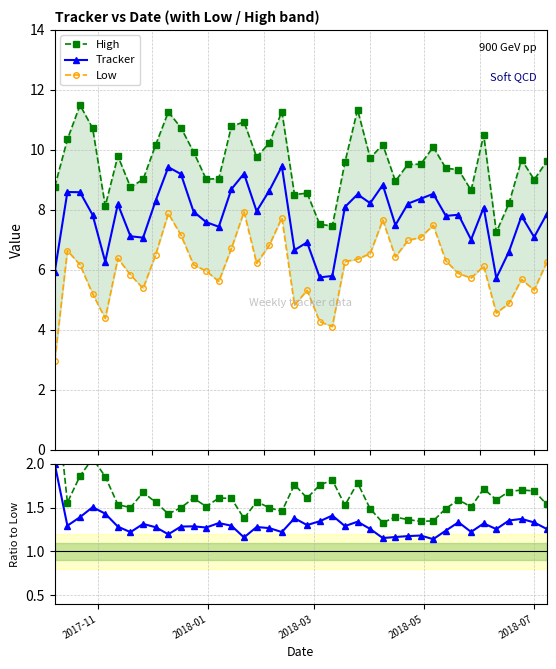

What is the highest value of the Tracker series?

9.5